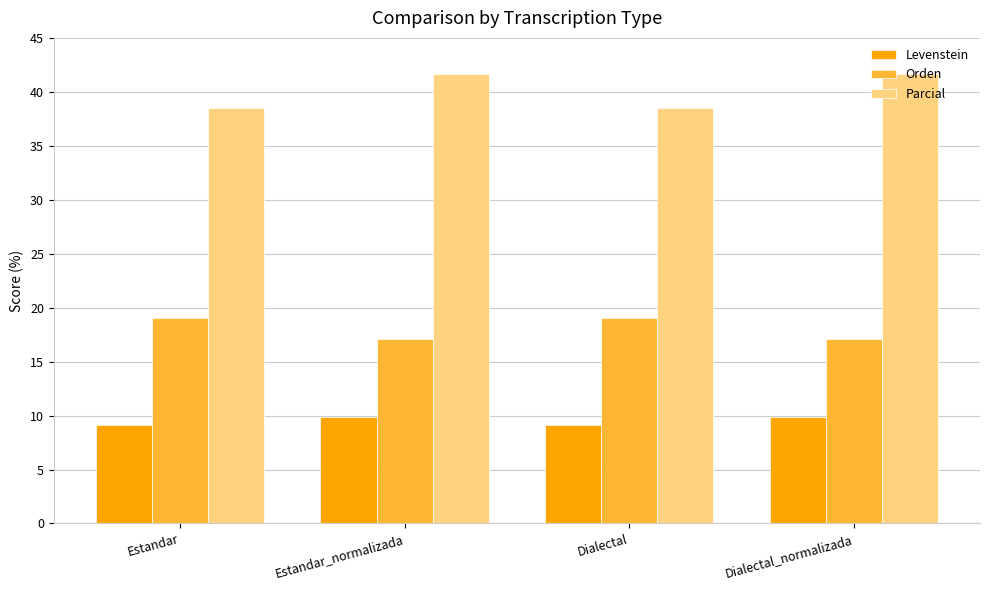

How many bars are there in each group?

3